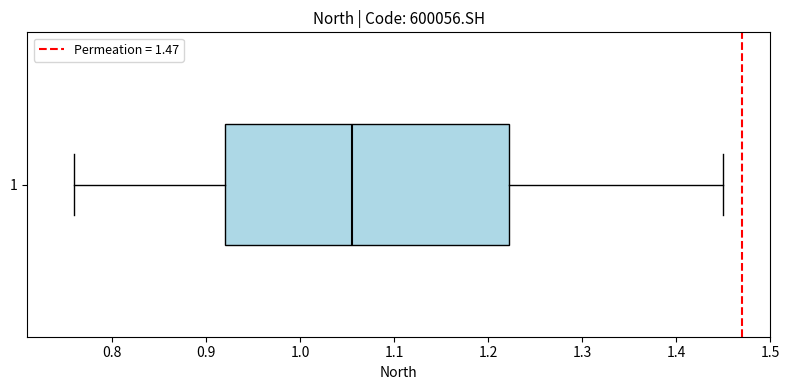

Read this box plot against the x-axis: the position of the median line, the range covered by the box, and the ends of both whiskers. The values are not printed on the chart, so give them approximately, as read against the axis.

median 1.06, box 0.92 to 1.22, whiskers 0.76 to 1.45